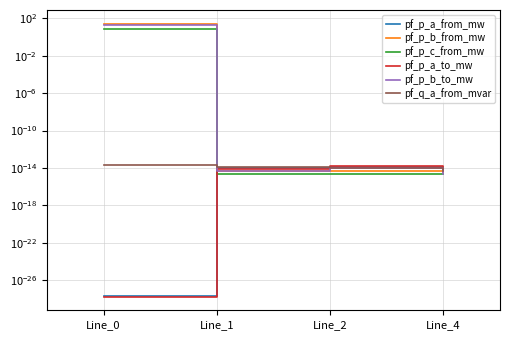

What are all the series names shown in the legend?

pf_p_a_from_mw, pf_p_b_from_mw, pf_p_c_from_mw, pf_p_a_to_mw, pf_p_b_to_mw, pf_q_a_from_mvar